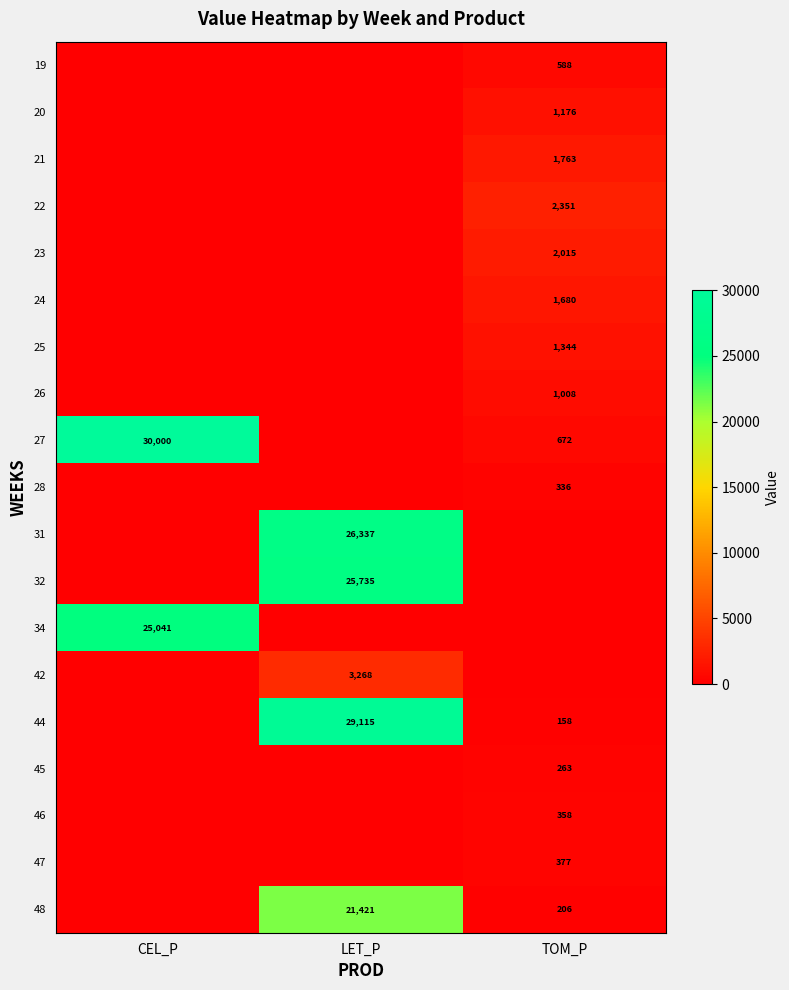

True or false: 42 has a value of 3268 at LET_P.

True